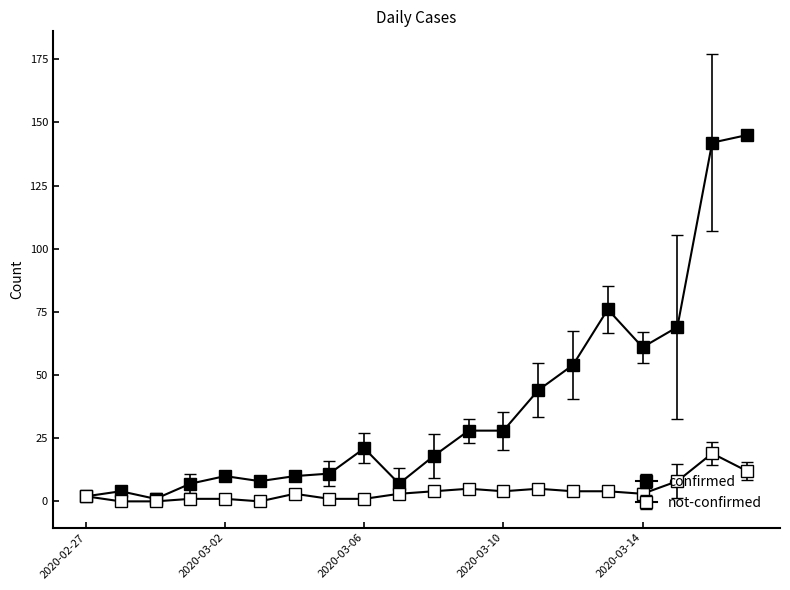

Is this an area chart (filled region under the line)?

No